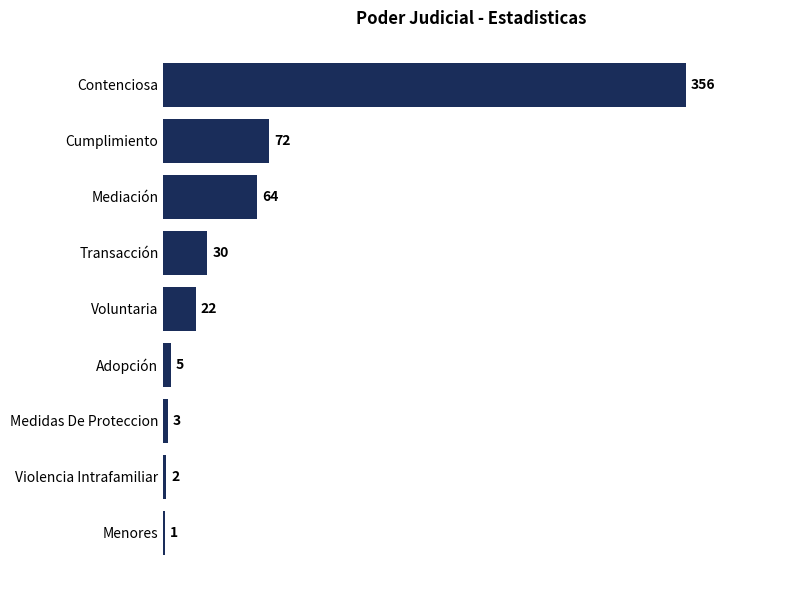

What is the maximum value shown in the chart?

356